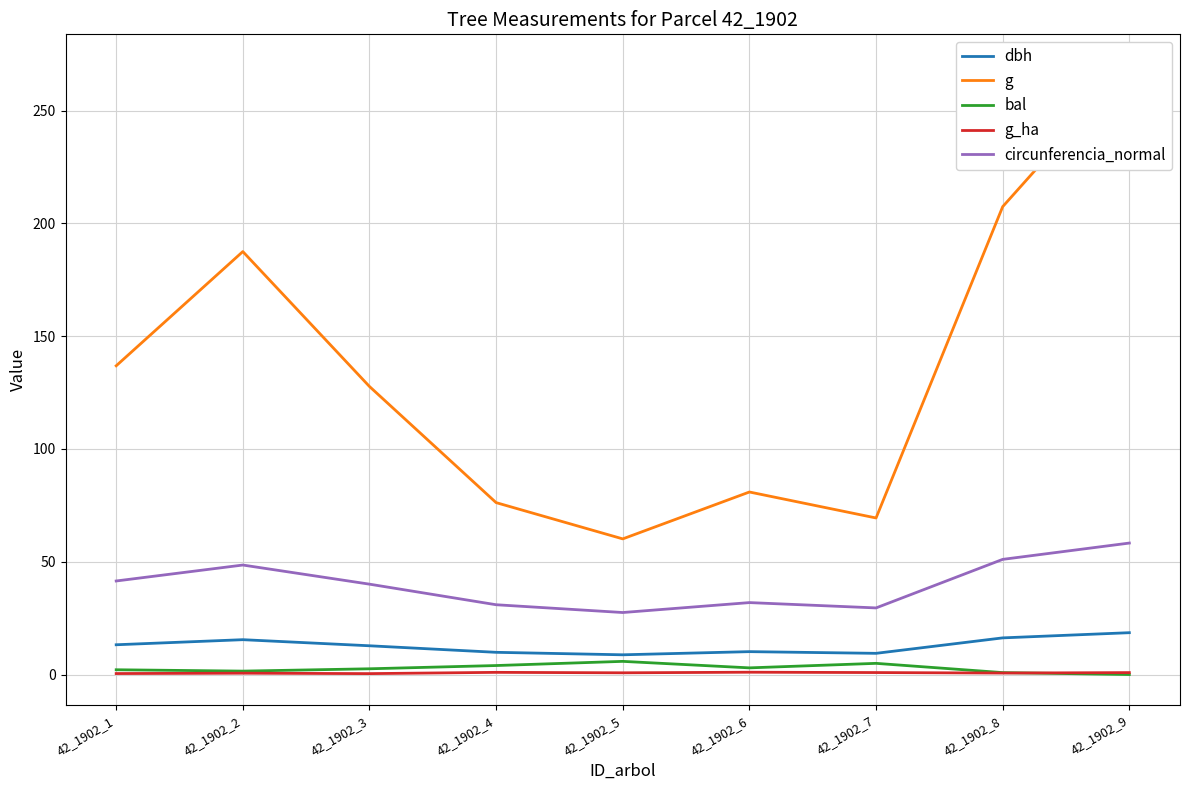

The dbh series shows 16.6 at 42_1902_6. True or false?

False